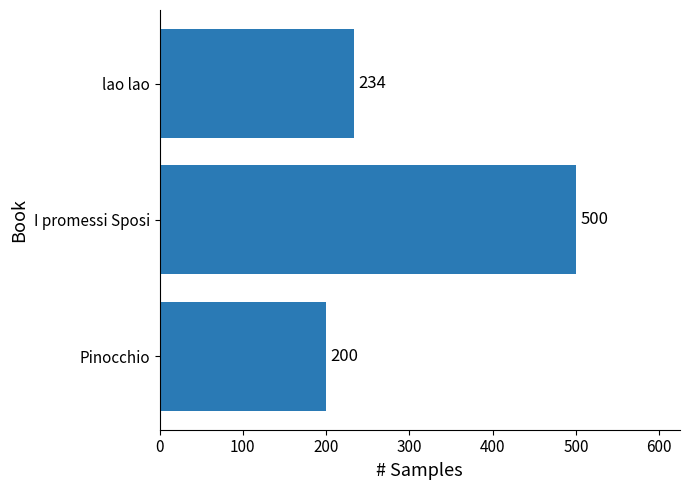

Read the value at Pinocchio, to the nearest 10.

200